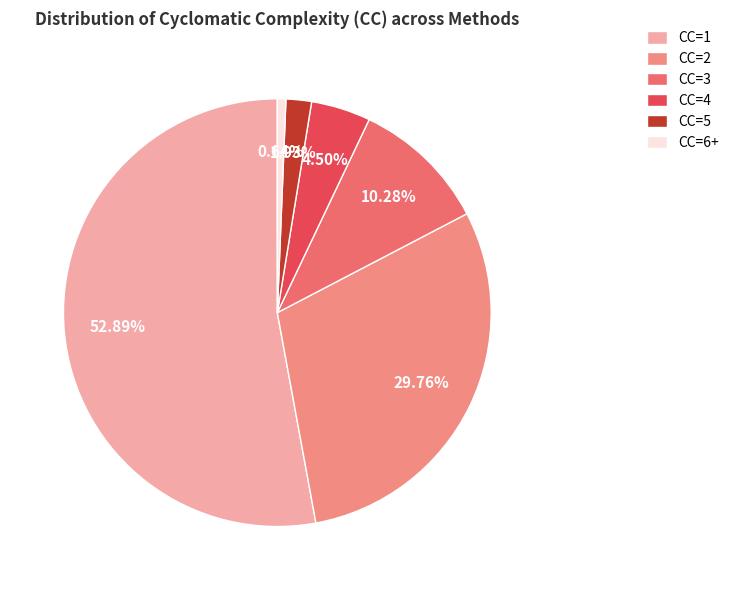

Does CC=6+ account for over 50% of the chart?

No